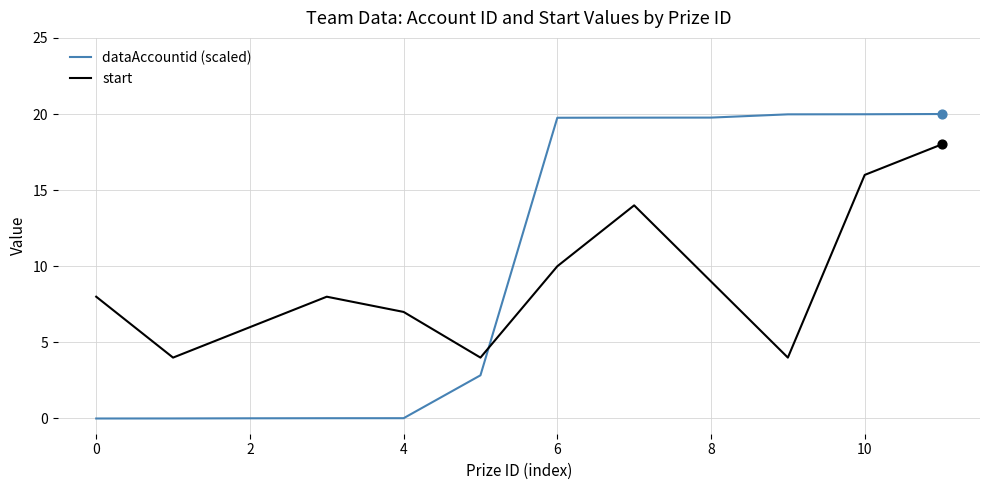

At how many categories does at least one series exceed 18?

6